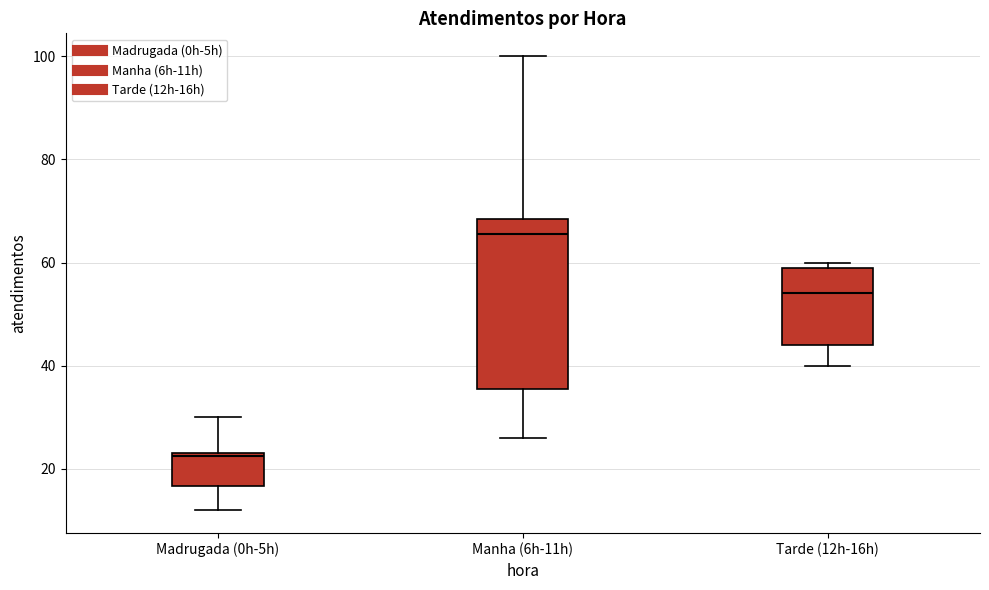

Reading left to right, read every box against the y-axis: the position of its median line, the range the box covers, and the ends of its whiskers. The values are not printed on the chart, so give them approximately, as read against the axis.

Madrugada (0h-5h): median 22, box 16 to 24, whiskers 12 to 30
Manha (6h-11h): median 66, box 36 to 68, whiskers 26 to 100
Tarde (12h-16h): median 54, box 44 to 60, whiskers 40 to 60 (just above the box's upper edge)